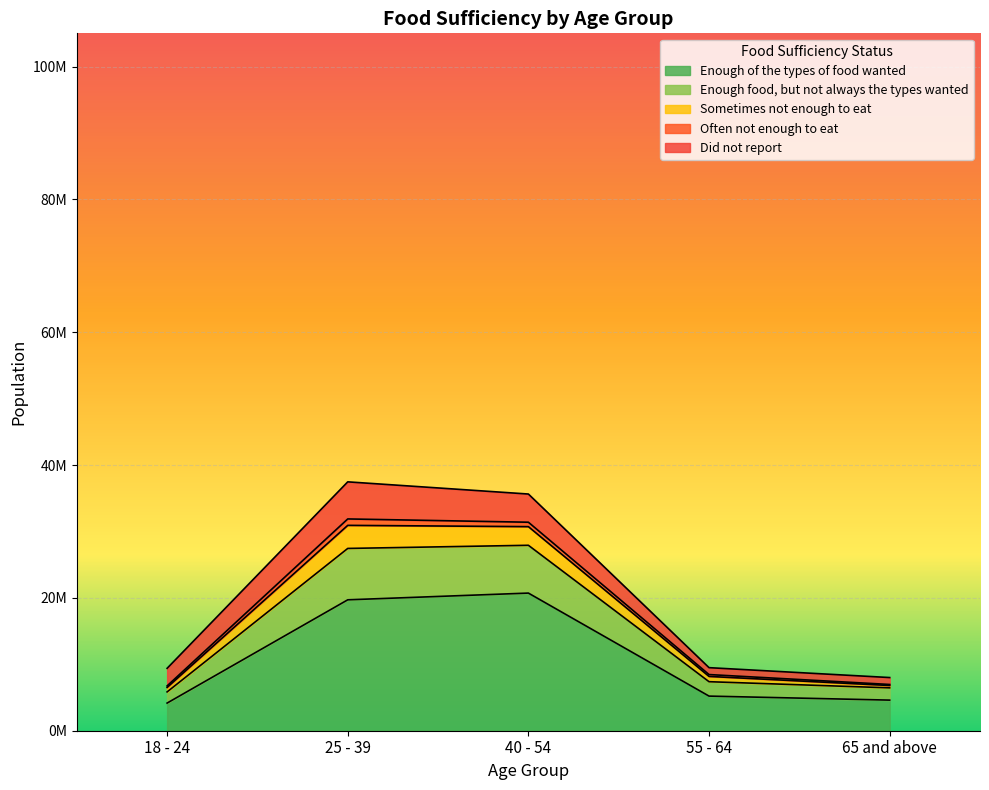

True or false: Enough food, but not always the types wanted and Enough of the types of food wanted cross at least once.

False